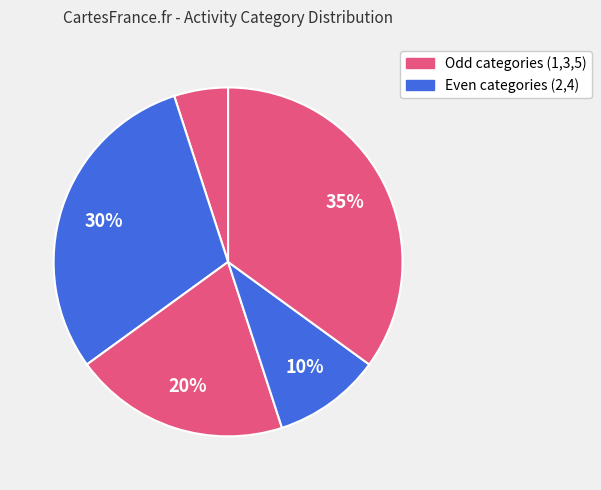

Is there any slice that represents more than half of the pie?

No